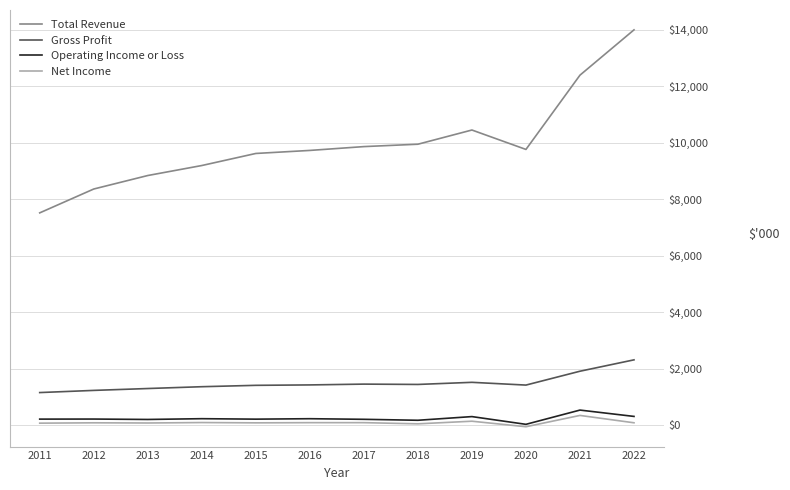

At which category does the chart reach its peak across all series?

2022